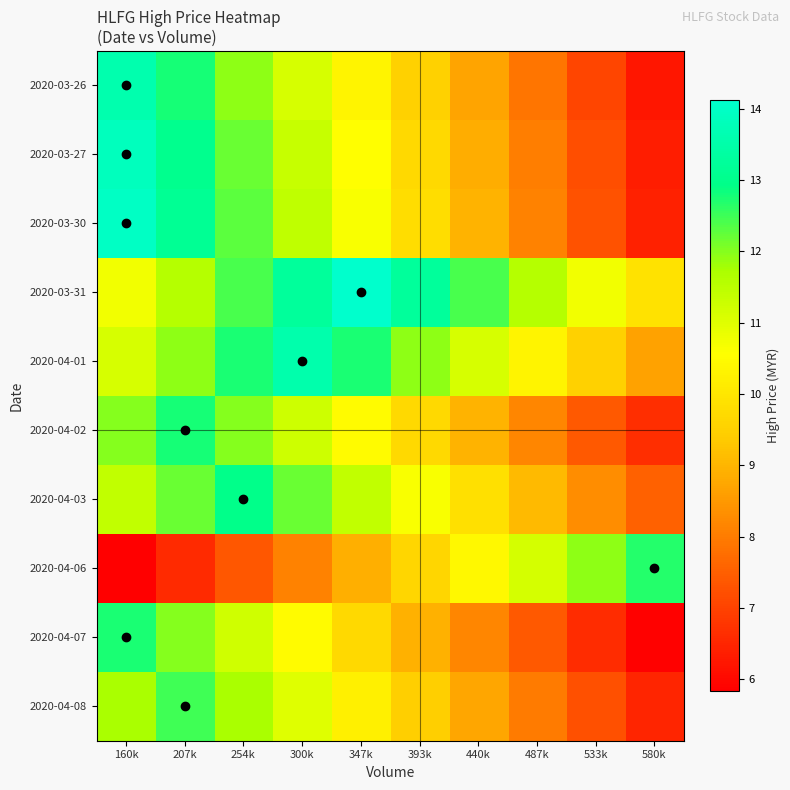

At how many categories does at least one series exceed 12?

8